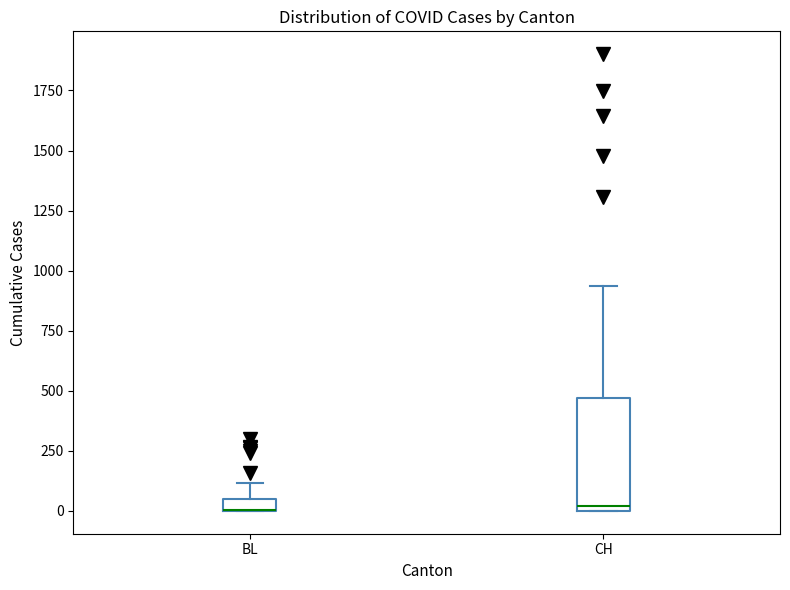

Where is the upper edge of the box for CH on the y-axis? The values are not printed on the chart, so give them approximately, as read against the axis.

450